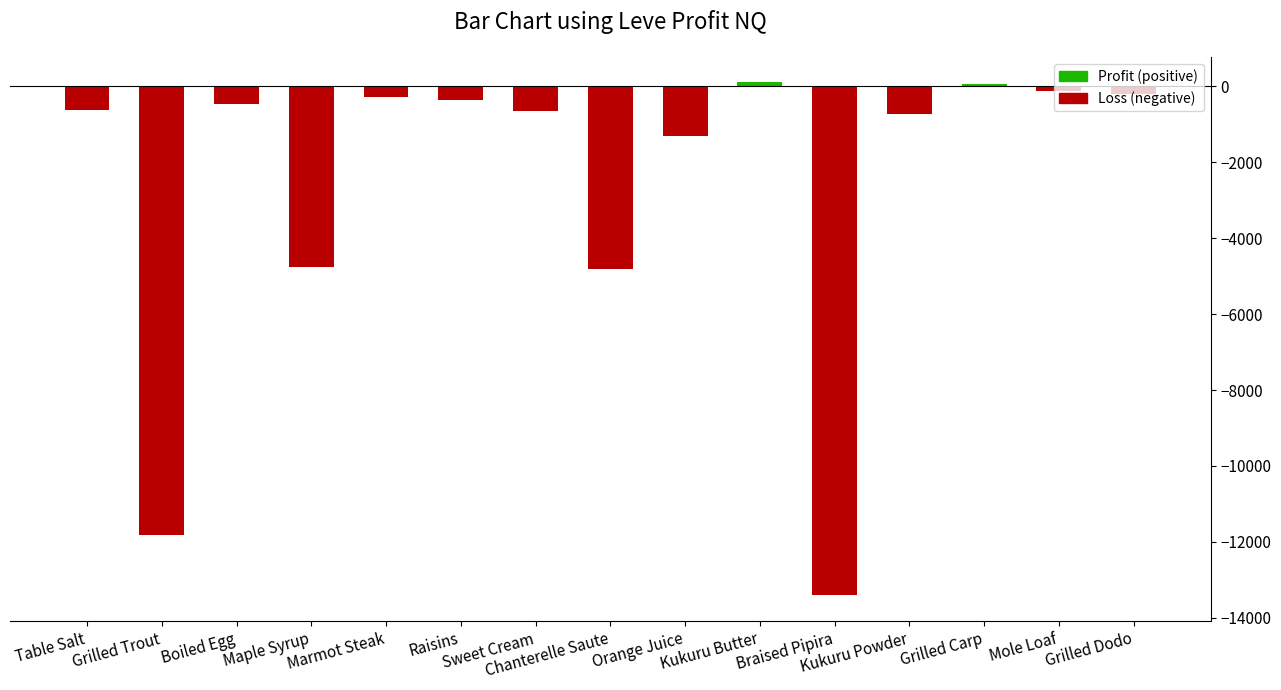

What is the value of the 4th bar from the left?

-4763.9